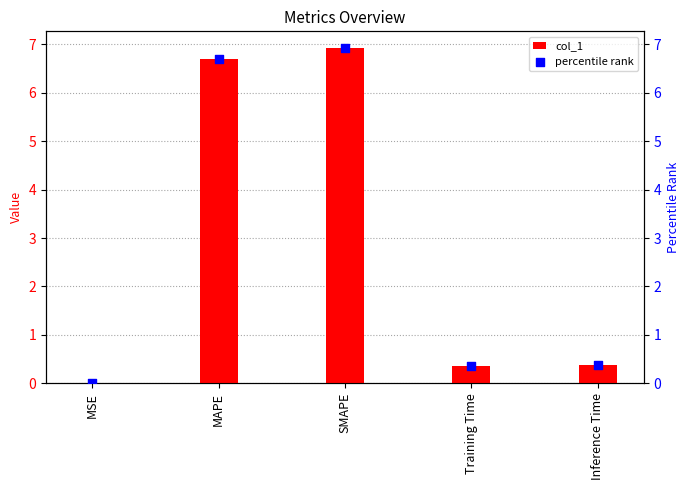

Is the value of col_1 at MSE greater than the value of percentile rank at Training Time?

No